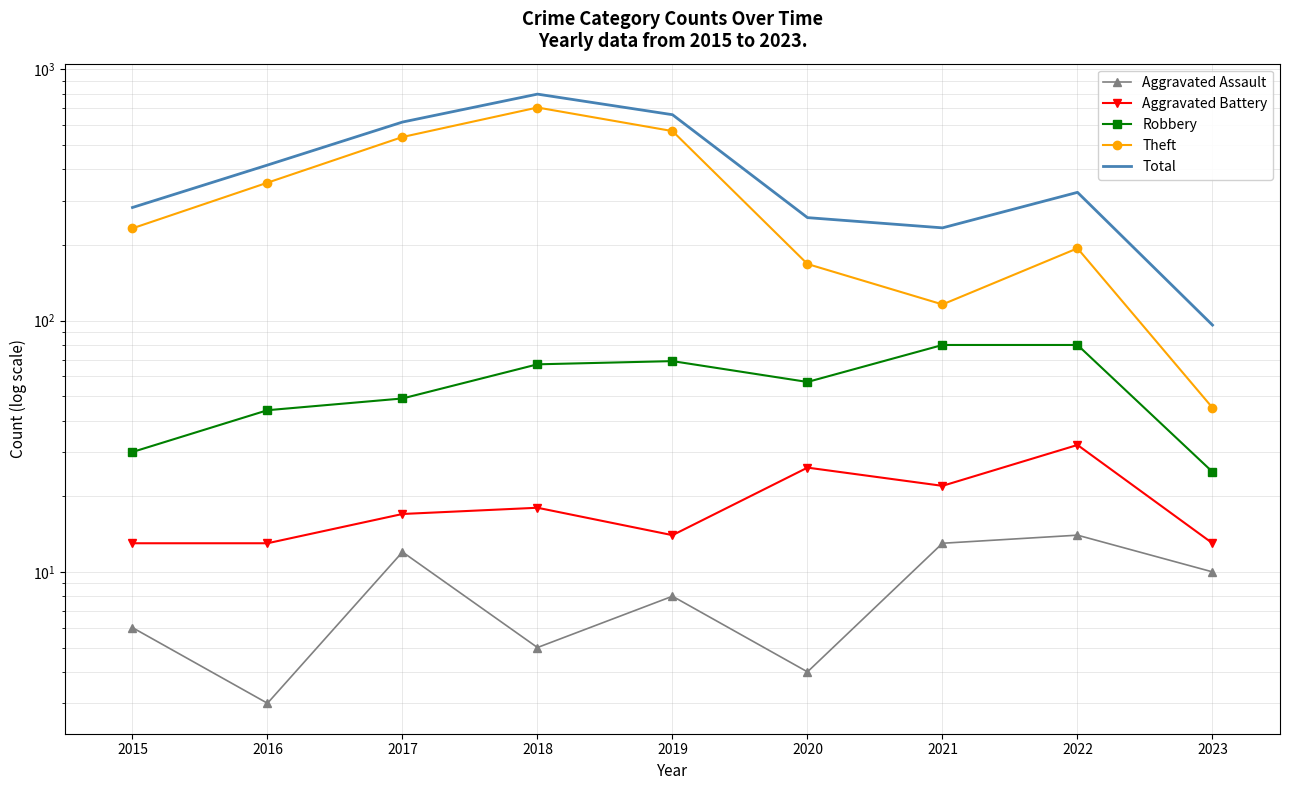

What is the total value across all series at 2019?

1319